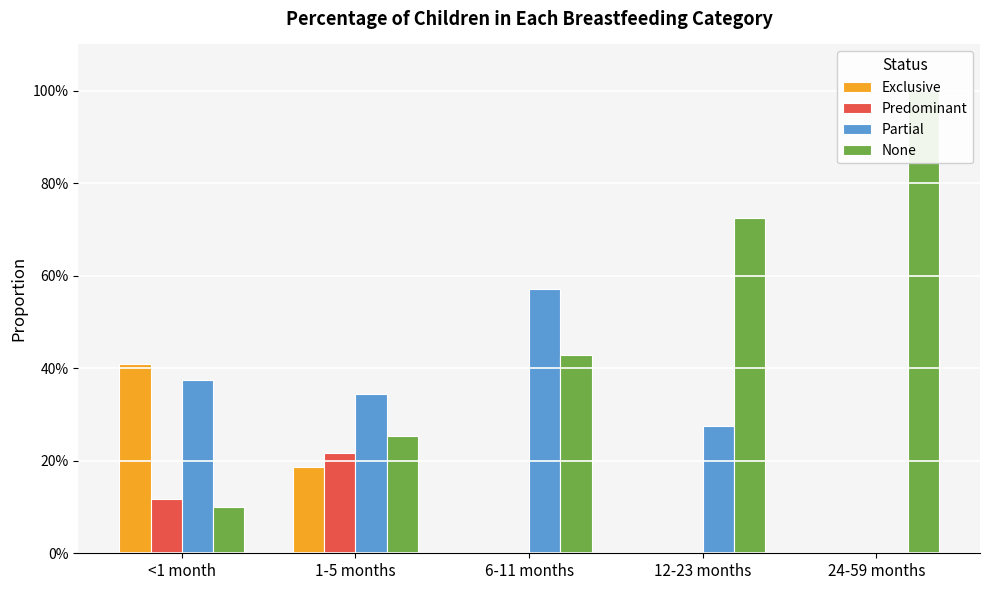

Reading left to right, transcribe all the data shown in this chart.

Exclusive: 0.4	0.2	0.0	0.0	0.0
Predominant: 0.1	0.2	0.0	0.0	0.0
Partial: 0.4	0.3	0.6	0.3	0.0
None: 0.1	0.3	0.4	0.7	1.0